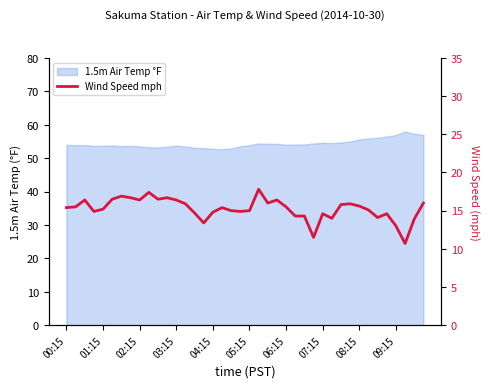

What is the minimum value shown in the chart?

10.7